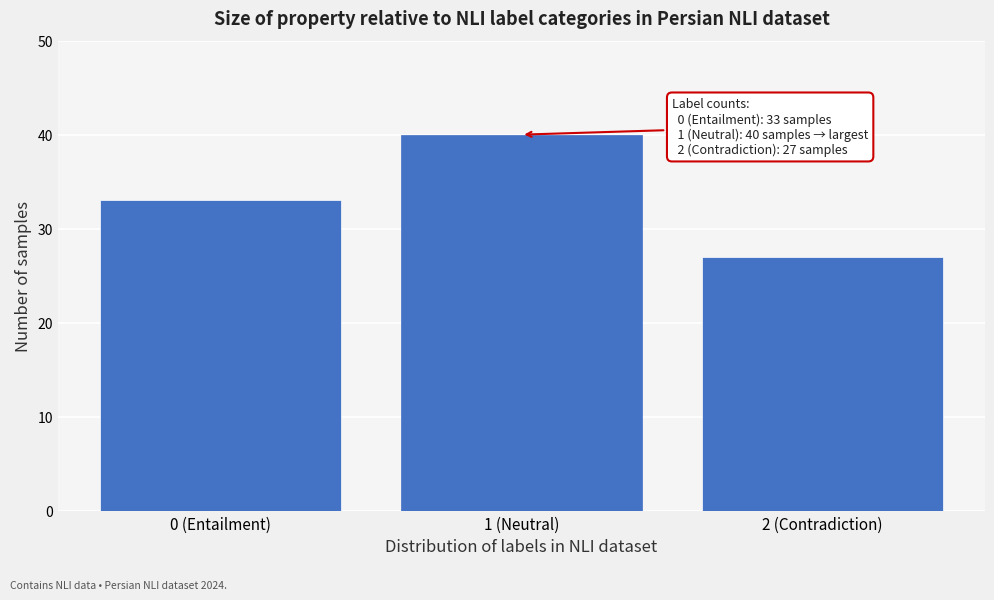

Reading left to right, transcribe all the data shown in this chart.

0 (Entailment)=33	1 (Neutral)=40	2 (Contradiction)=27